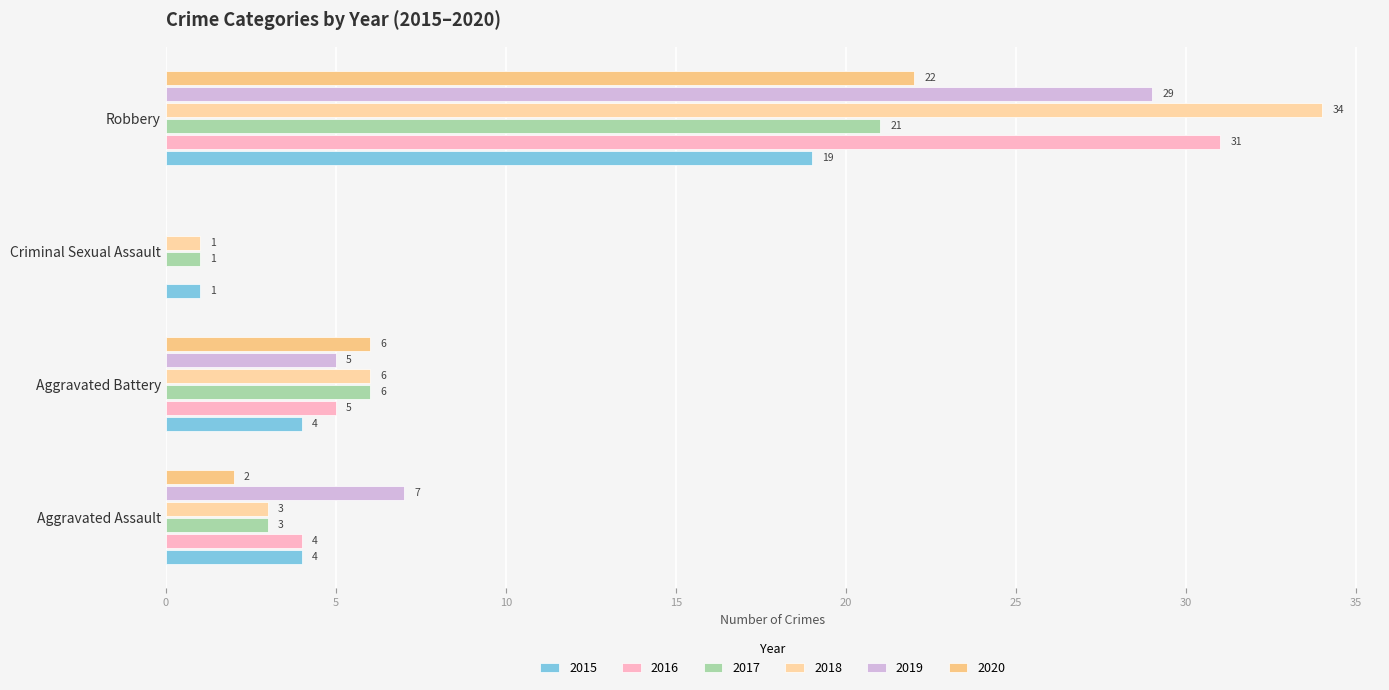

What is the difference between the maximum and minimum values in the 2016 series?

31